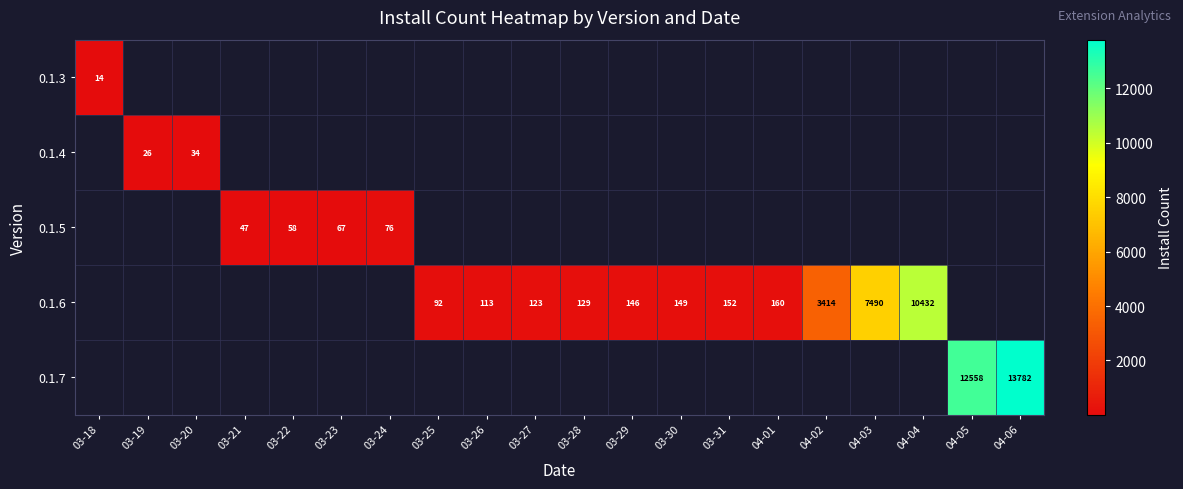

At which category does the chart reach its peak across all series?

04-06